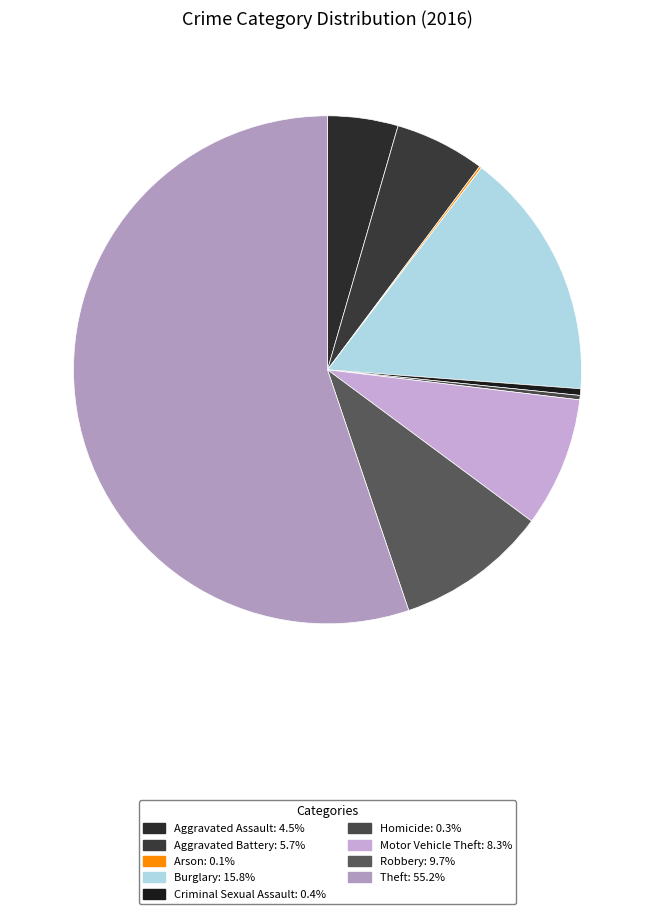

To the nearest percent, what is the difference between the largest and smallest slice percentages?

55%